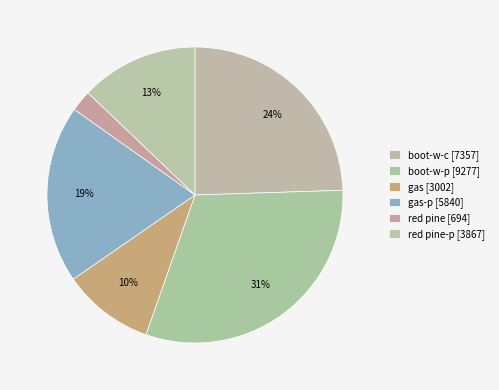

Is there a majority slice in this chart?

No